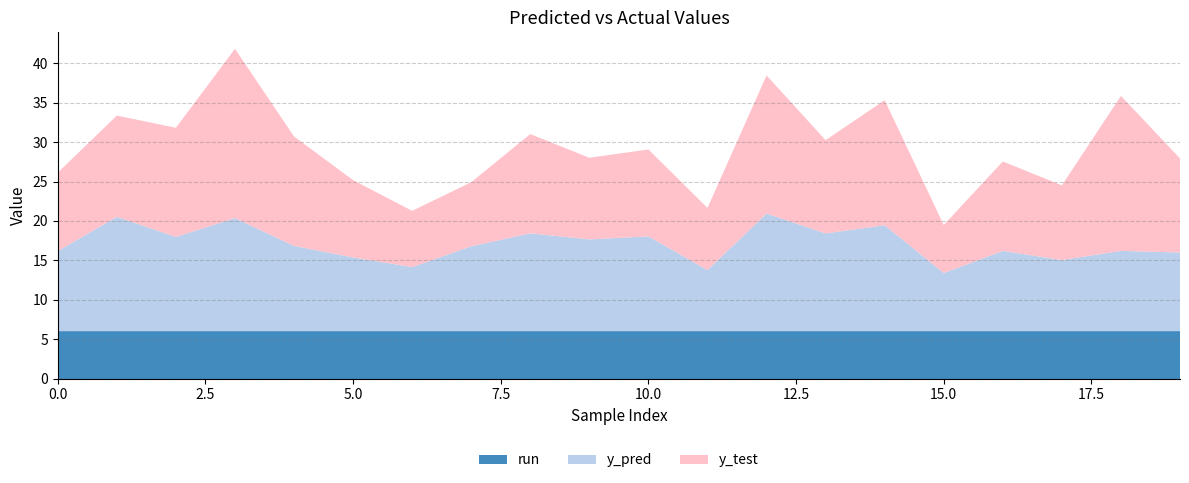

Reading left to right, extract all data points from this chart.

y_pred: 0=10.2	1=14.5	2=12.0	3=14.4	4=10.8	5=9.4	6=8.1	7=10.8	8=12.4	9=11.7	10=12.0	11=7.8	12=14.9	13=12.4	14=13.5	15=7.4	16=10.2	17=9.0	18=10.2	19=10.0
y_test: 0=9.9	1=12.8	2=13.8	3=21.5	4=13.9	5=9.8	6=7.1	7=8.1	8=12.6	9=10.4	10=11.0	11=7.9	12=17.5	13=11.8	14=15.9	15=6.1	16=11.3	17=9.5	18=19.7	19=11.9
run: 0=6.0	1=6.0	2=6.0	3=6.0	4=6.0	5=6.0	6=6.0	7=6.0	8=6.0	9=6.0	10=6.0	11=6.0	12=6.0	13=6.0	14=6.0	15=6.0	16=6.0	17=6.0	18=6.0	19=6.0